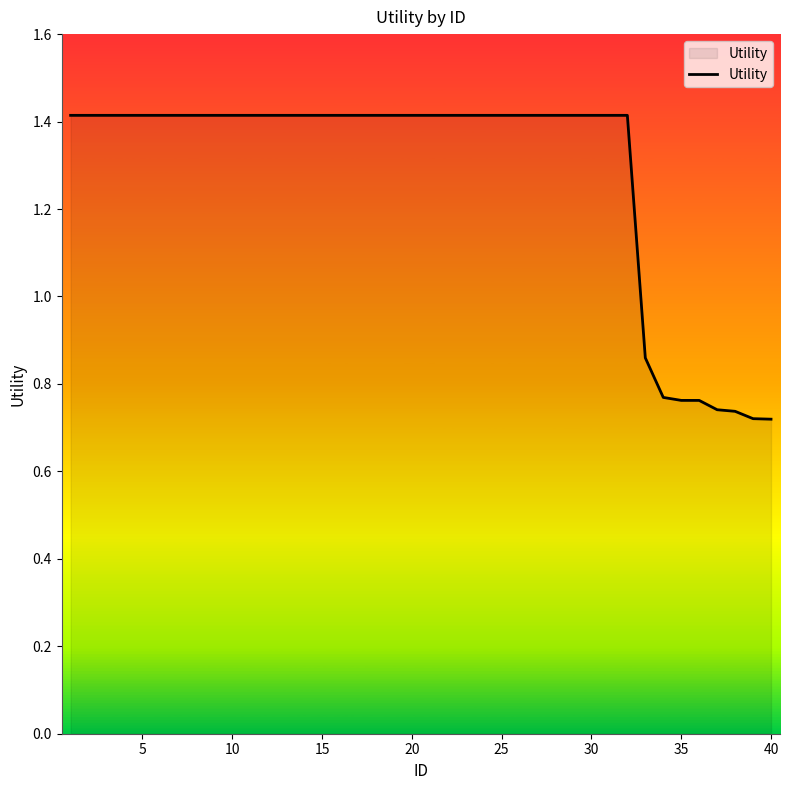

What is the greatest value displayed?

1.4